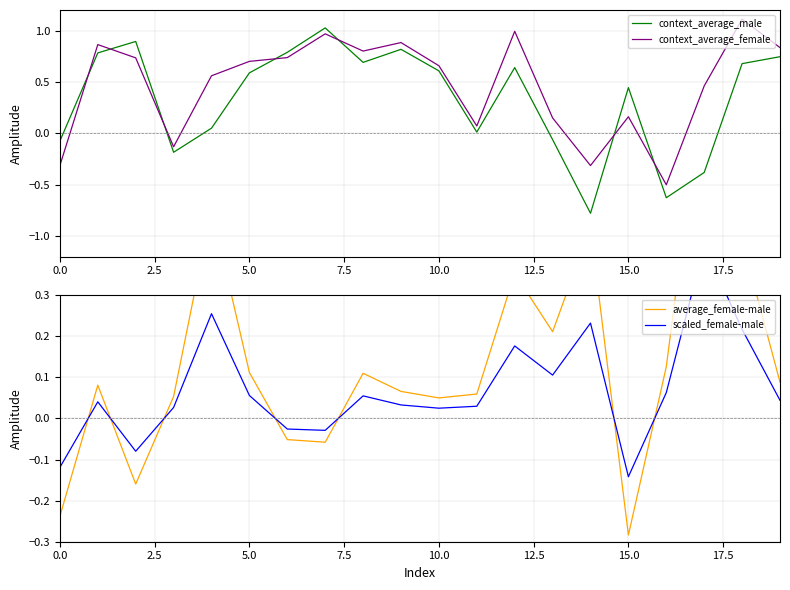

At which label does scaled_female-male reach its peak?

17